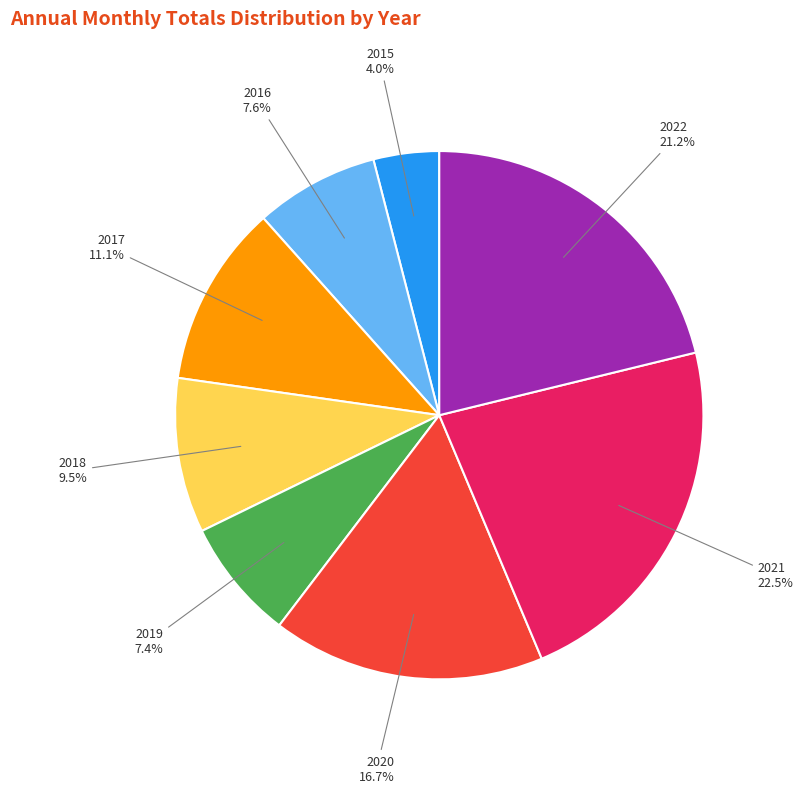

Which slice is the smallest?

2015